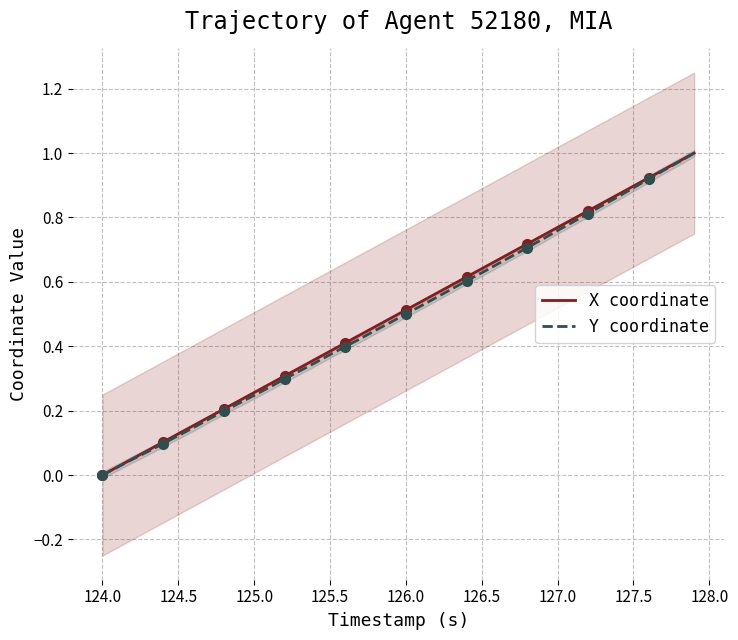

How many values in the Y coordinate series exceed 0?

39